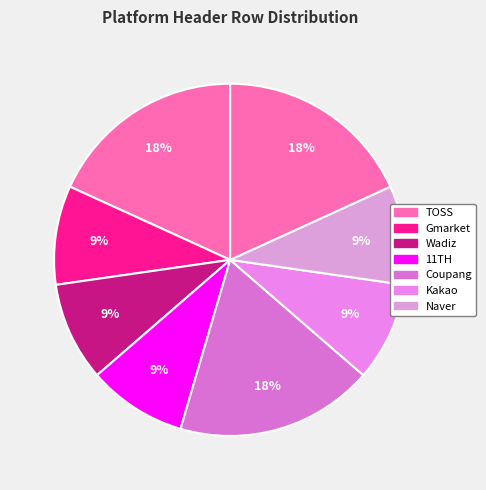

How many slices are in this pie chart?

8